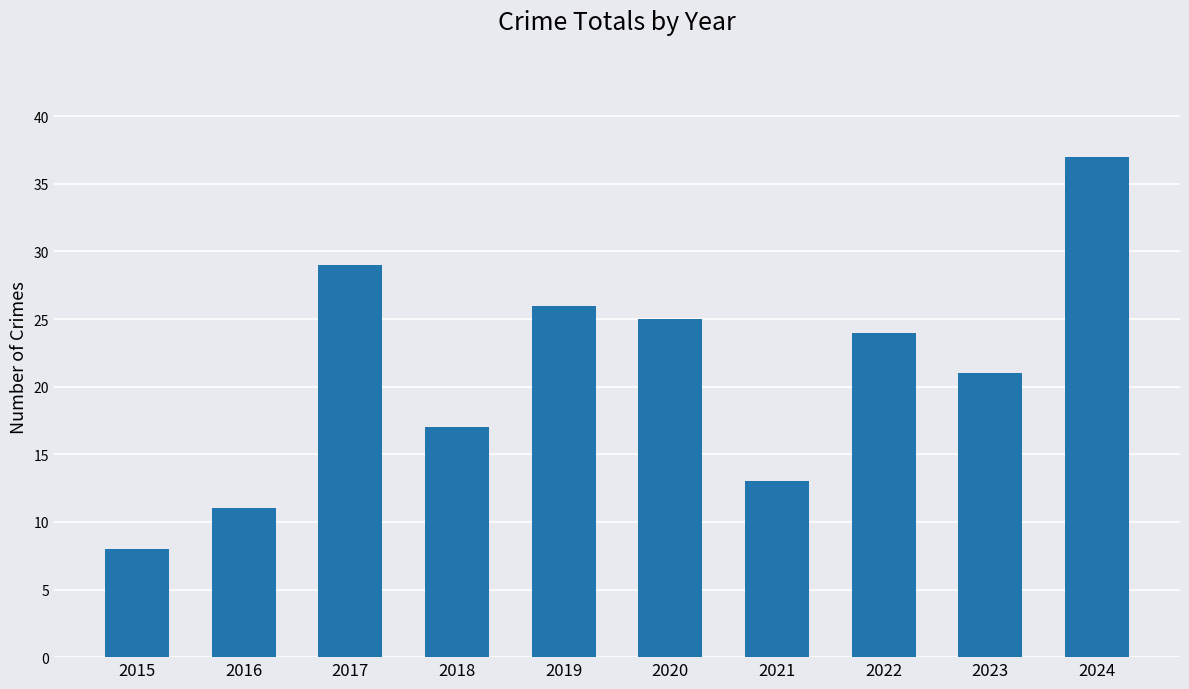

Reading left to right, list all the values displayed in this chart.

2015=8	2016=11	2017=29	2018=17	2019=26	2020=25	2021=13	2022=24	2023=21	2024=37